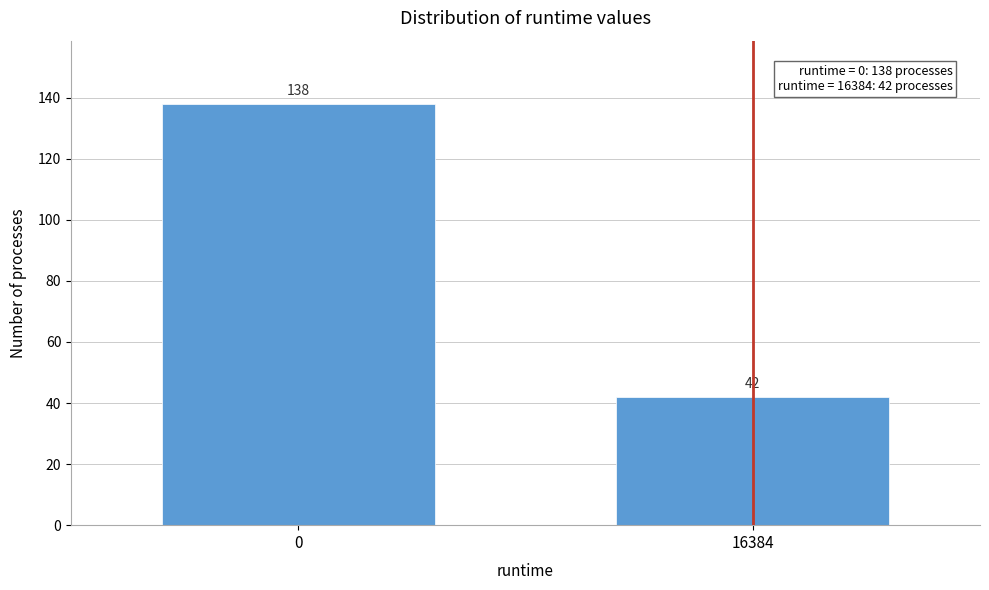

Reading left to right, extract all data points from this chart.

0=138	16384=42